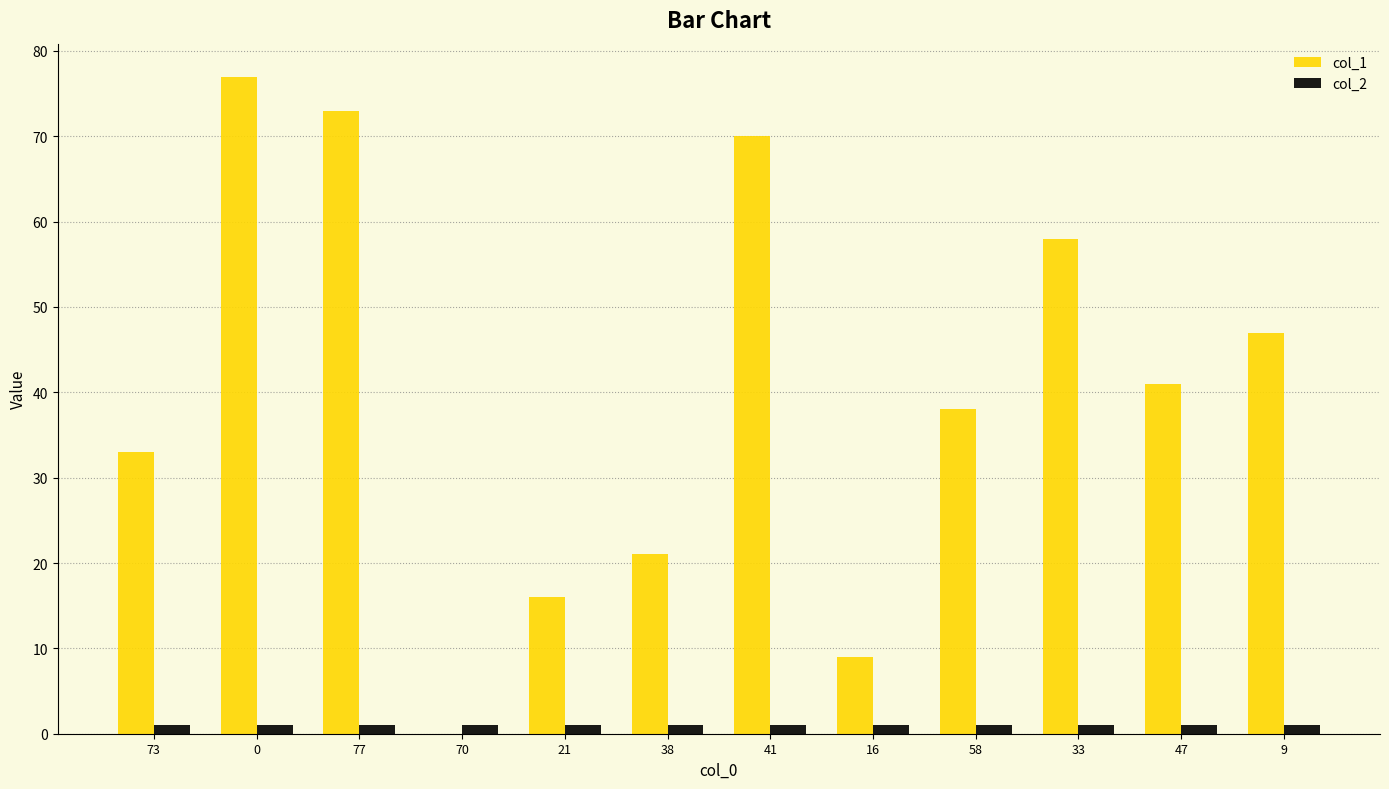

What are all the series names shown in the legend?

col_1, col_2